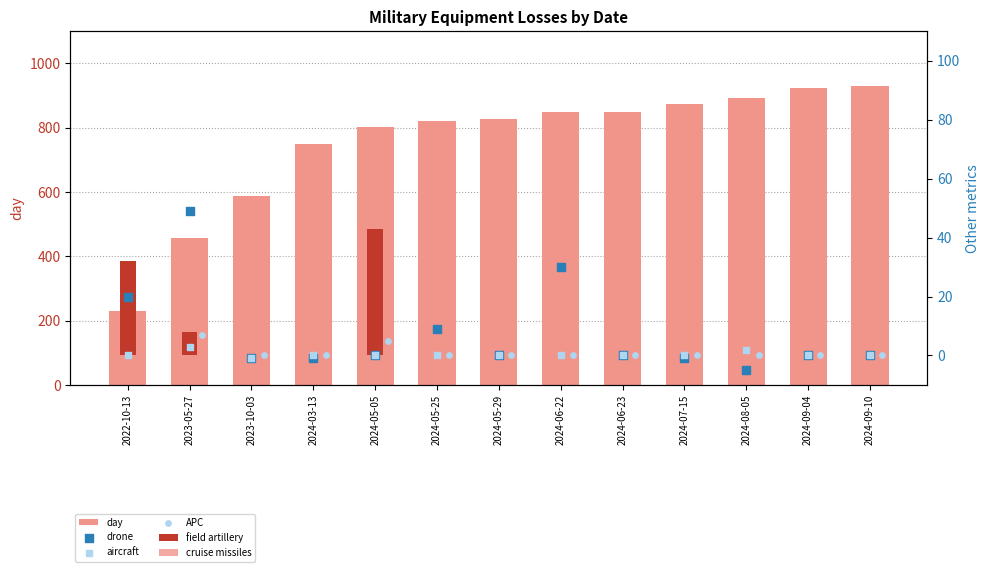

Which series has the largest Y range (max minus min)?

day